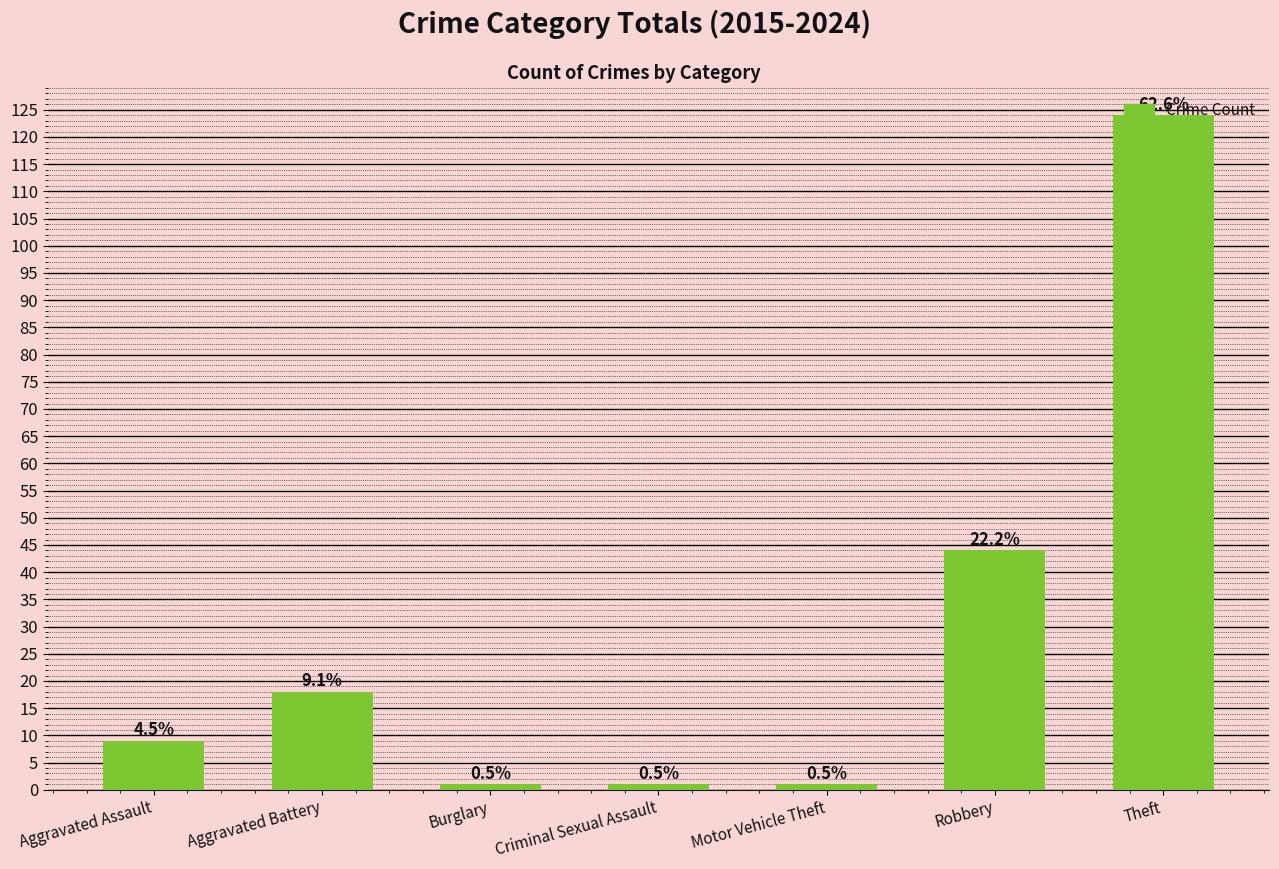

Are the bars horizontal?

No